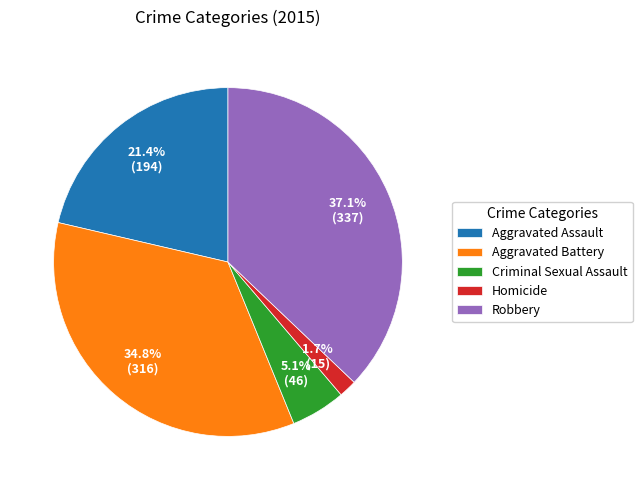

Is the sum of Homicide and Criminal Sexual Assault greater than half?

No